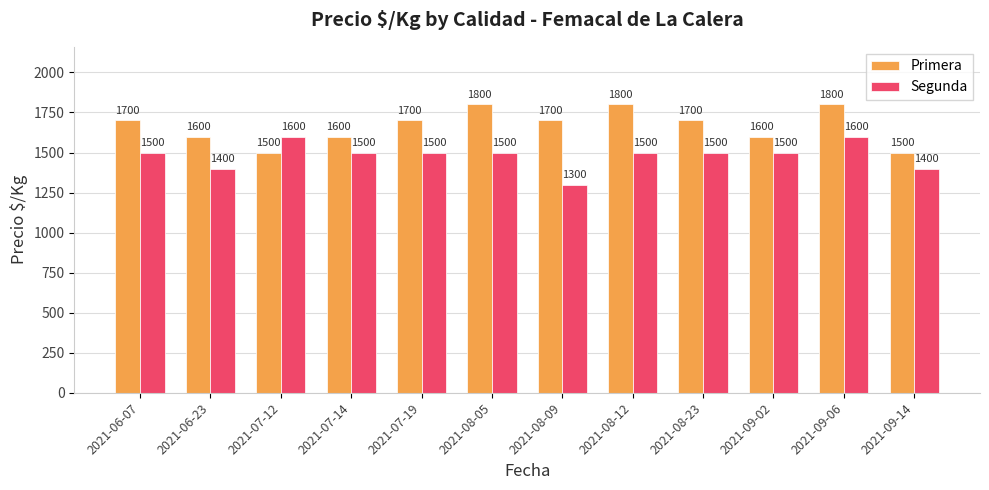

Count the Primera values in the range 1600 to 1800.

10